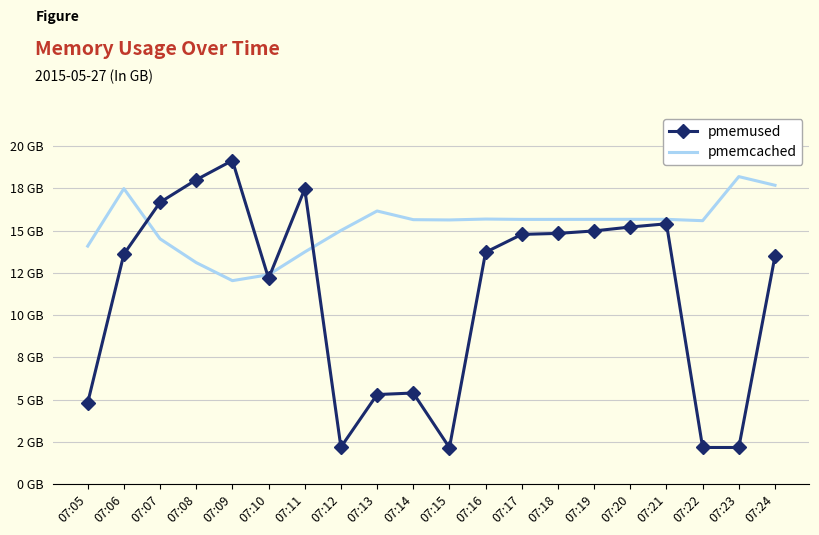

What are all the series names shown in the legend?

pmemused, pmemcached